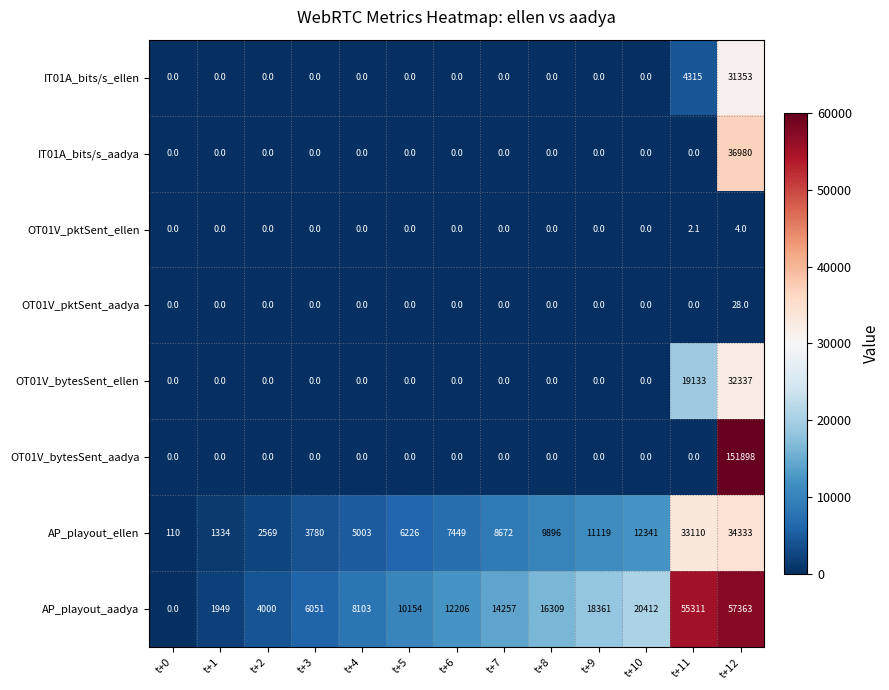

Is it true that OT01V_pktSent_aadya equals 12.6 at t+7?

False